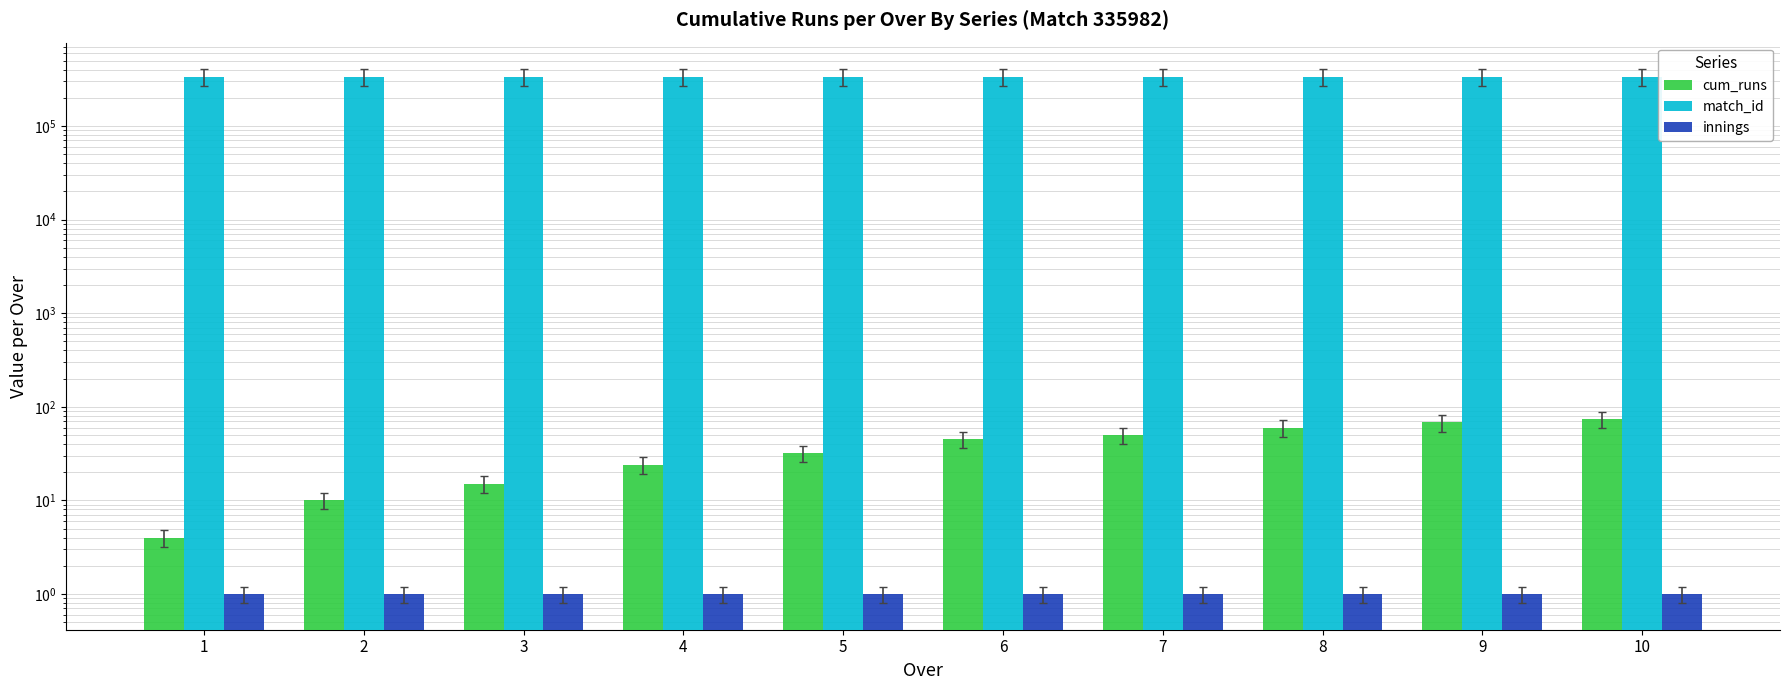

What is the value of the innings bar at the 2nd from the left?

1